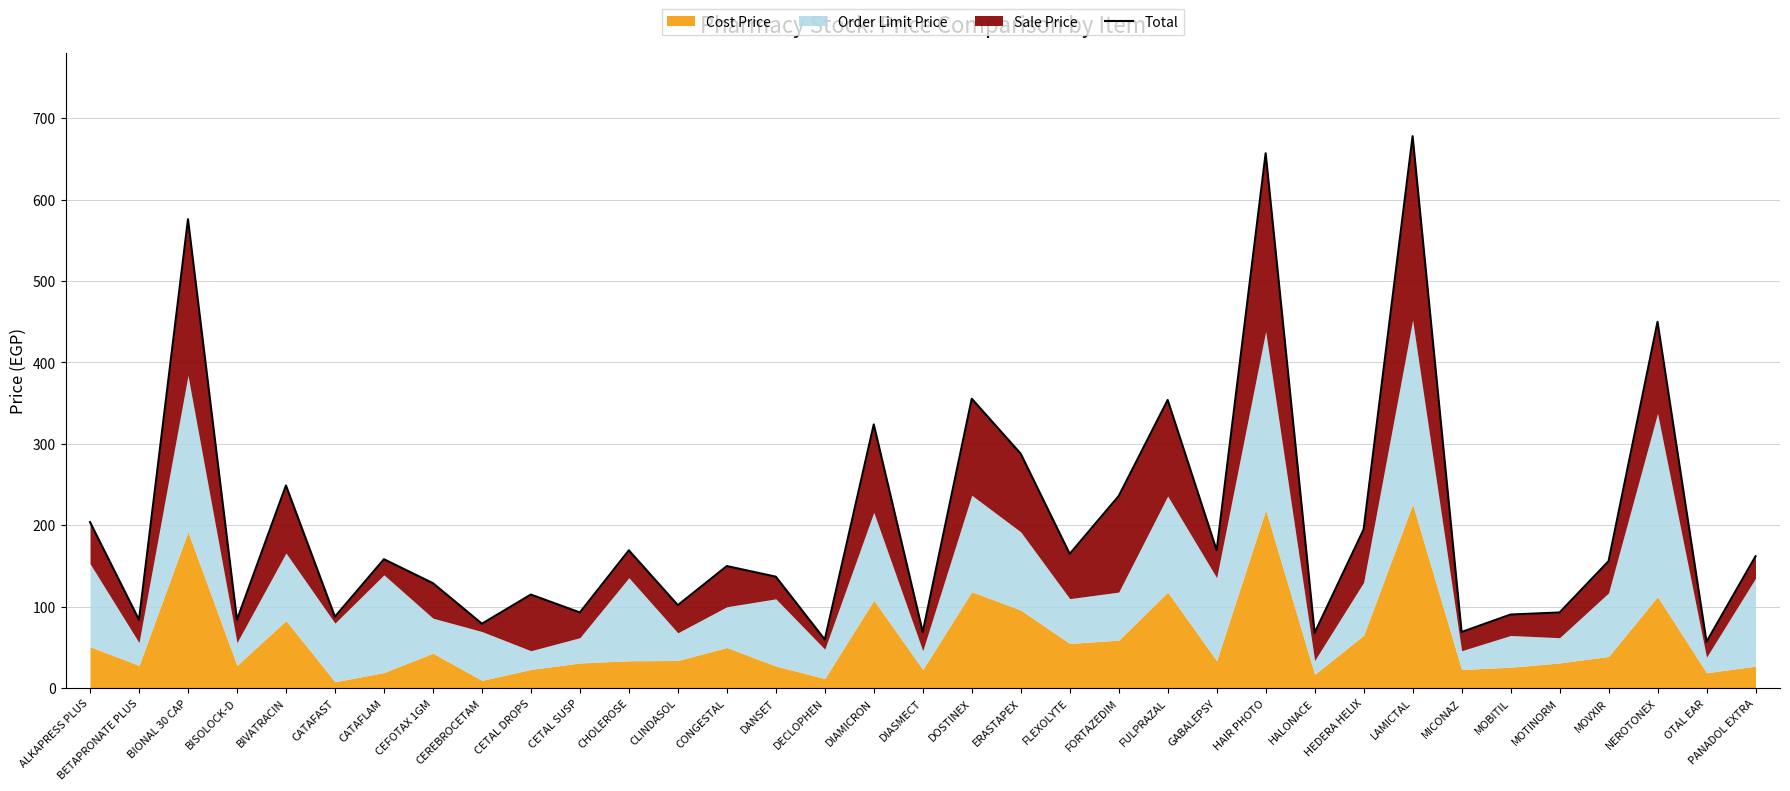

Read the value at ERASTAPEX.

288.0